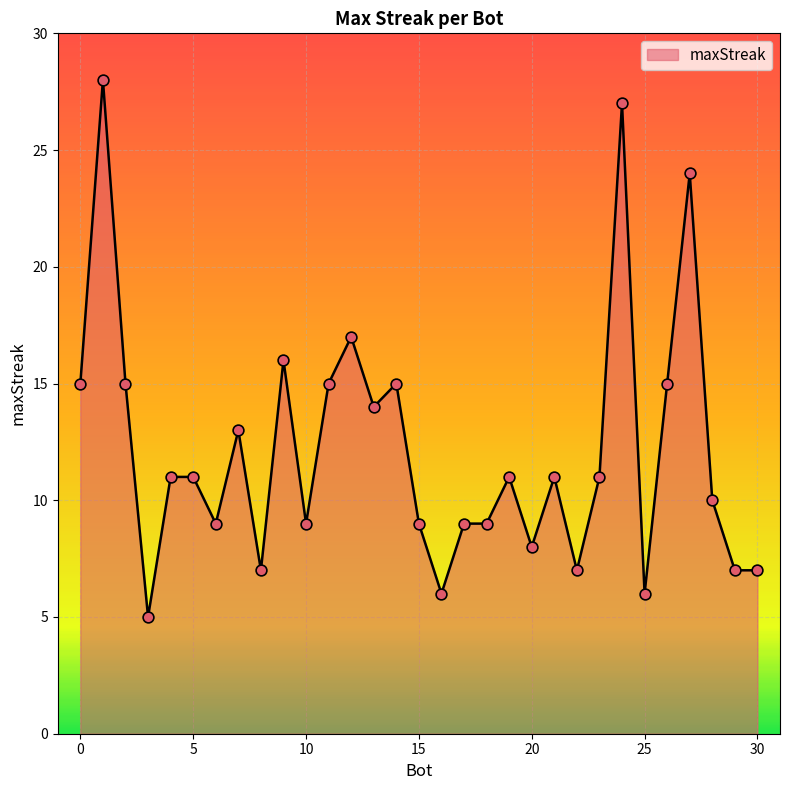

What is the difference between the maximum and minimum values?

23